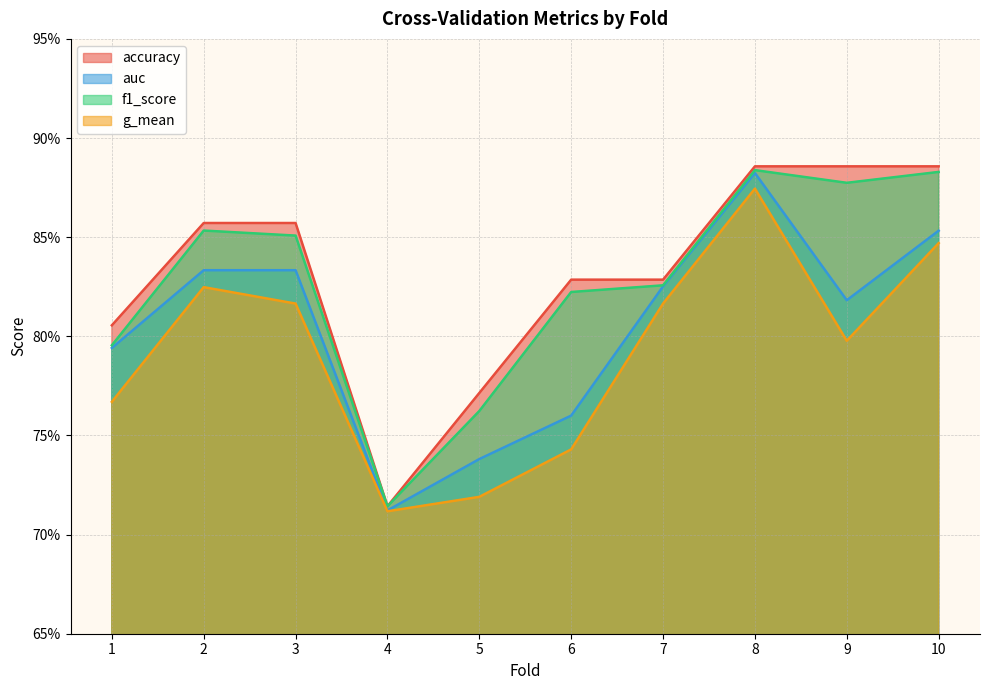

What is the average value of the g_mean series?

0.8